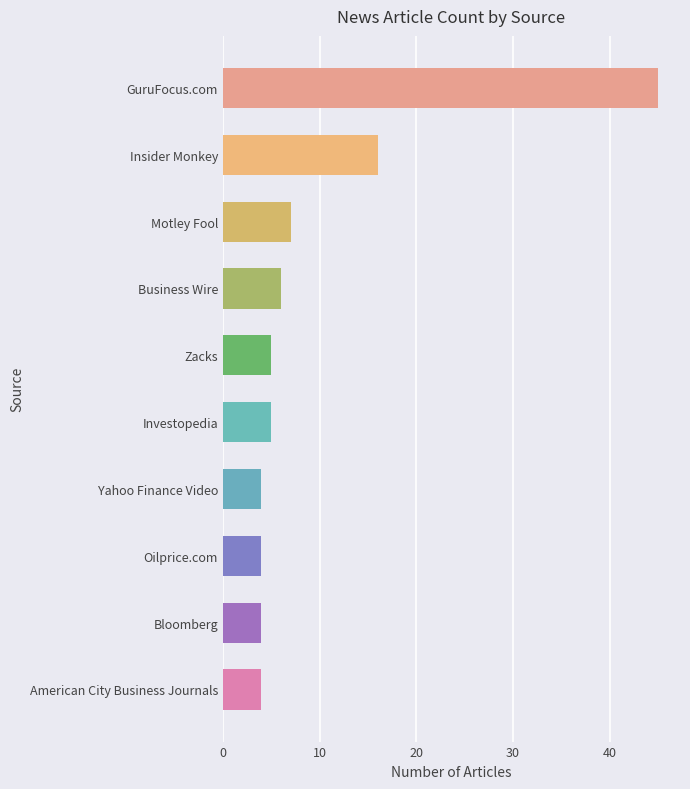

Where is the data nearest to the value 24?

Insider Monkey